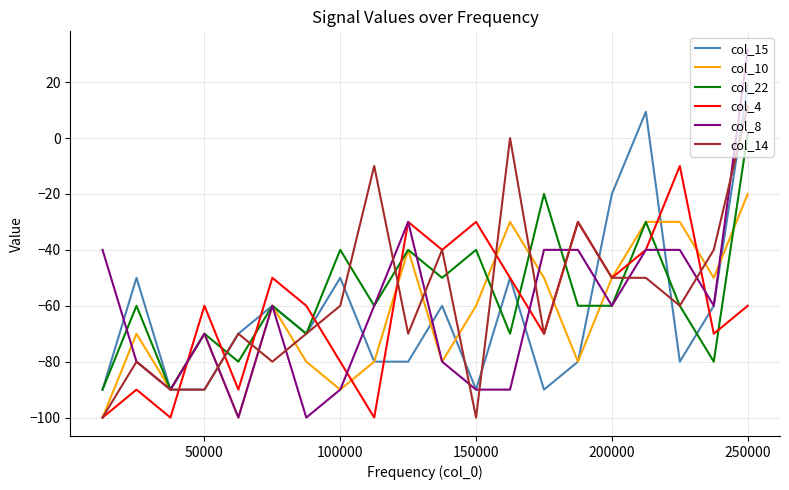

Which series has the widest spread of values?

col_8